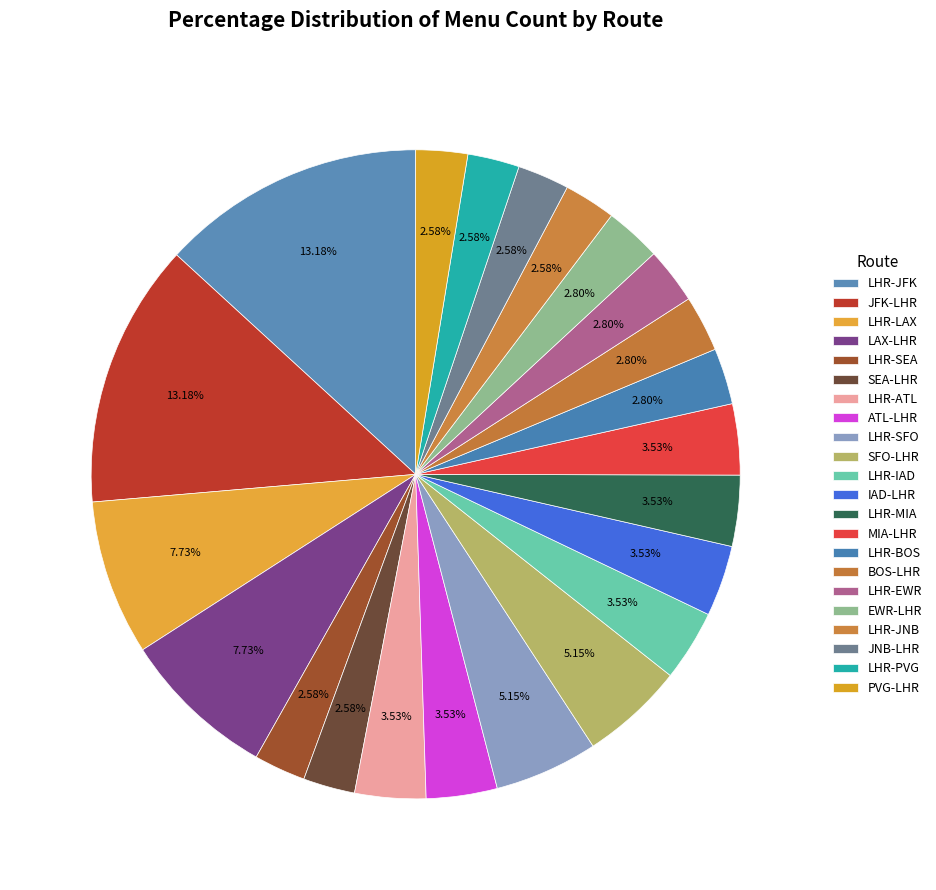

What is the smallest slice in the pie chart?

LHR-SEA